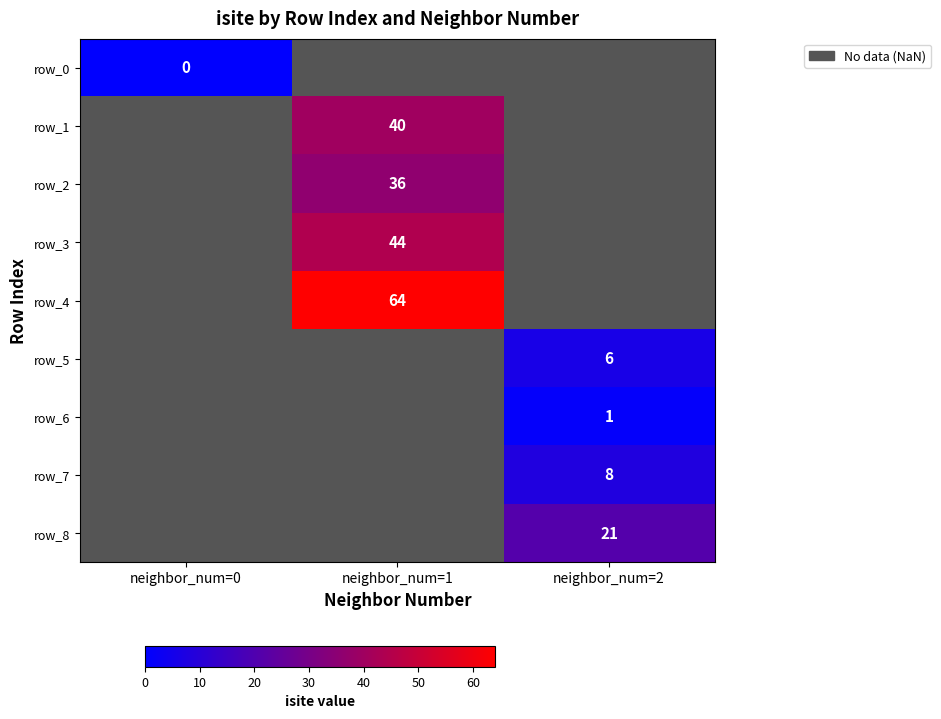

At how many categories does at least one series exceed 6?

2